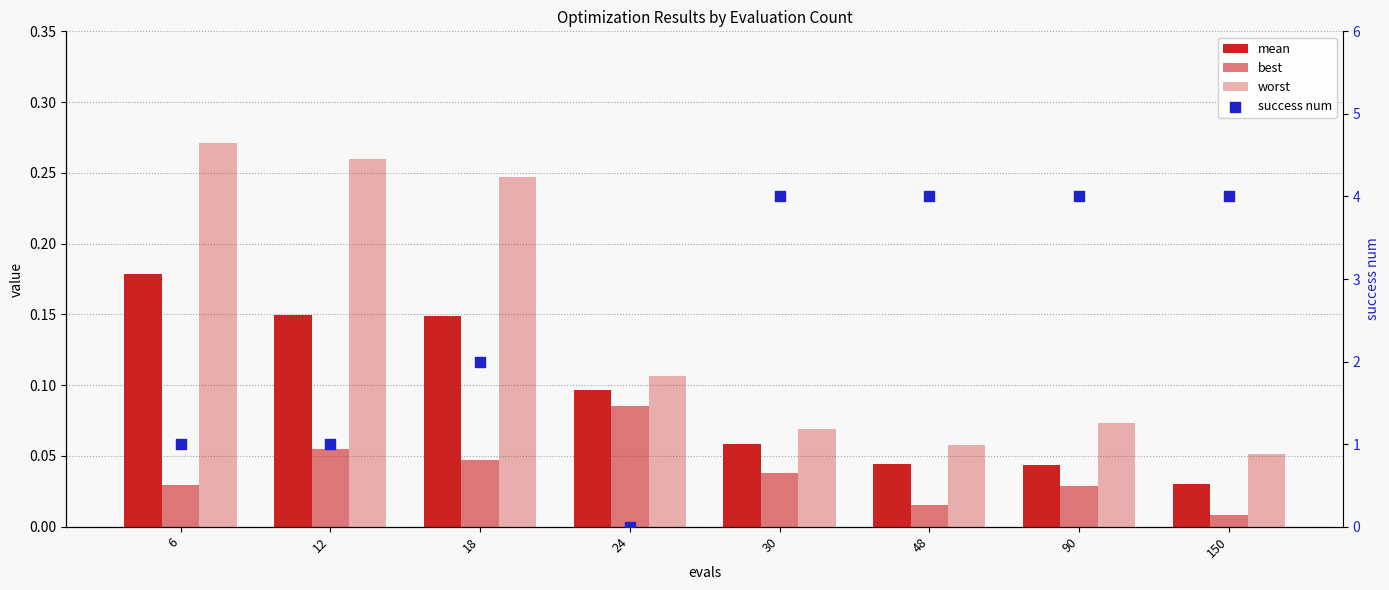

What are all the series names shown in the legend?

mean, best, worst, success num